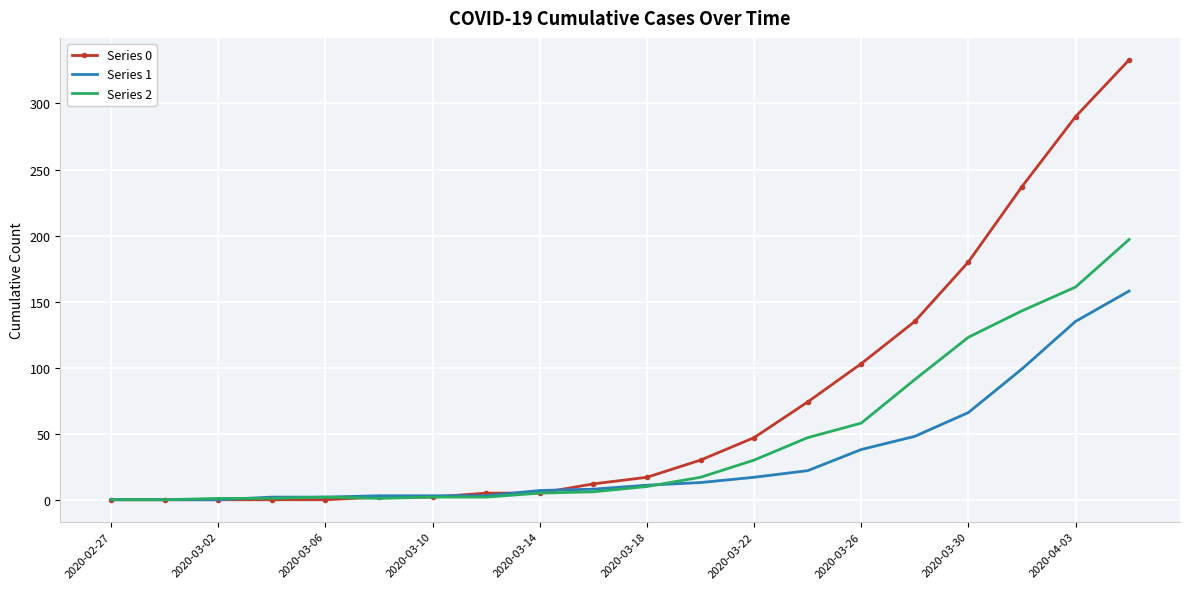

List the series in order of their overall mean, lowest first.

Series 1, Series 2, Series 0